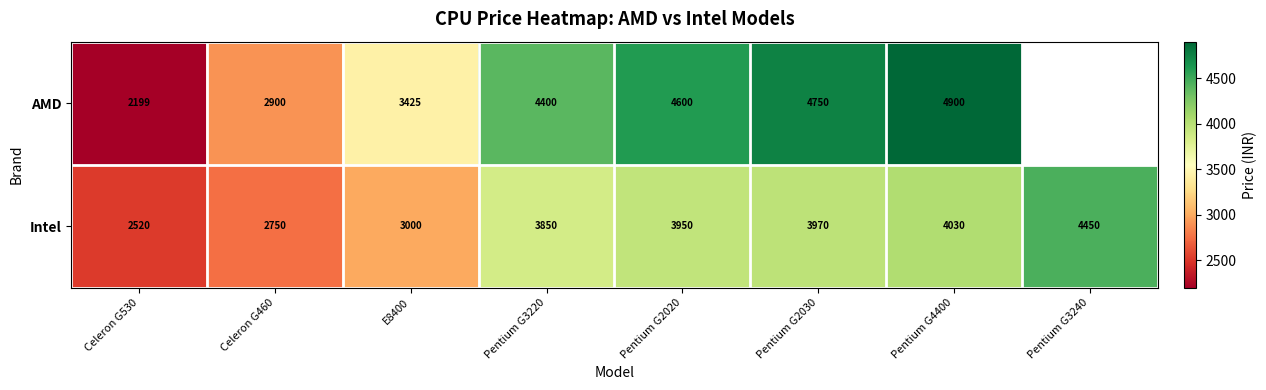

Is it true that Intel equals 2750 at Celeron G460?

True